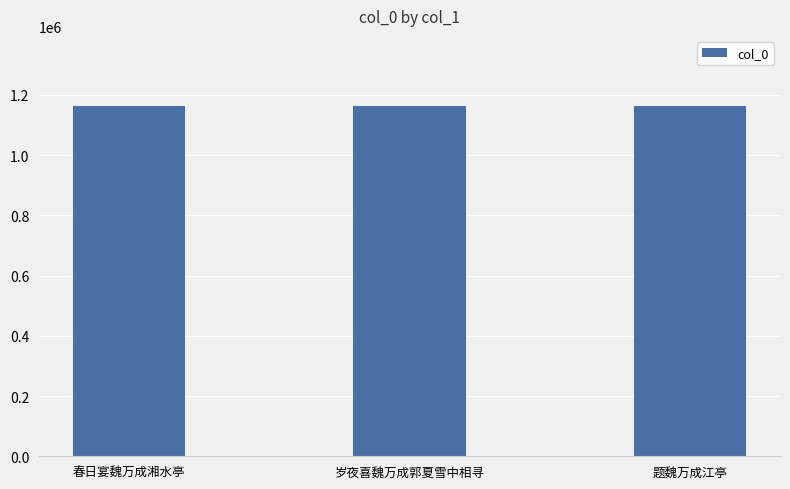

What is the value of the 2nd bar from the left?

1162592